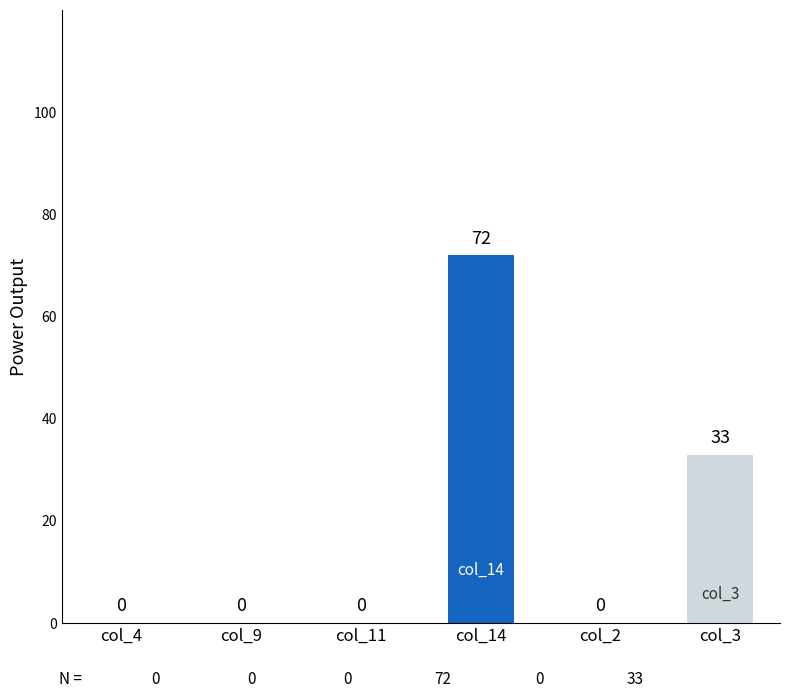

At which label is the value closest to 36?

col_3